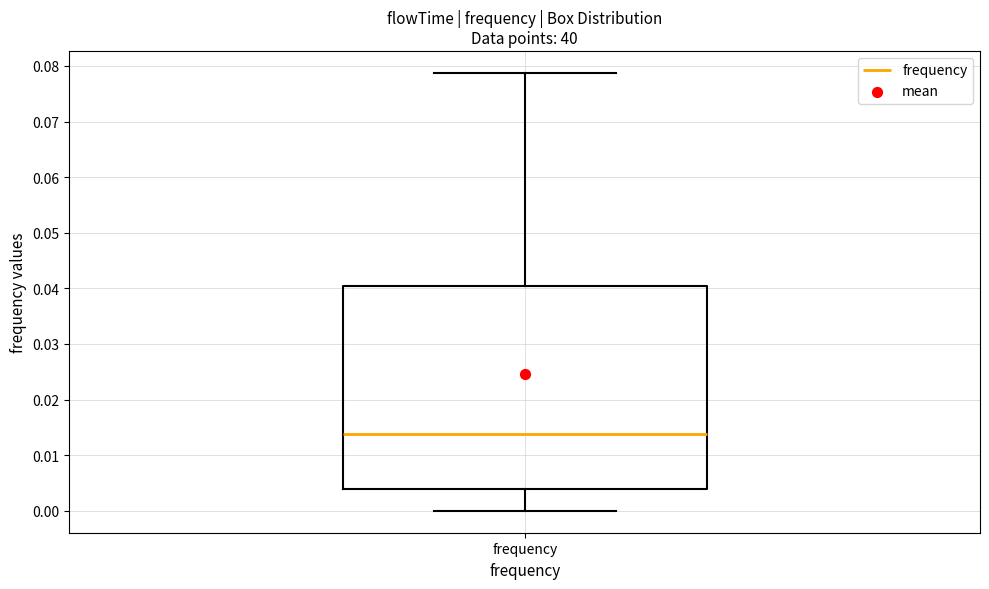

Transcribe this box plot: give where the median line is, the range the box spans, and where the two whiskers end, as read against the y-axis. The values are not printed on the chart, so give them approximately, as read against the axis.

median 0.014, box 0.004 to 0.040, whiskers 0.000 to 0.079